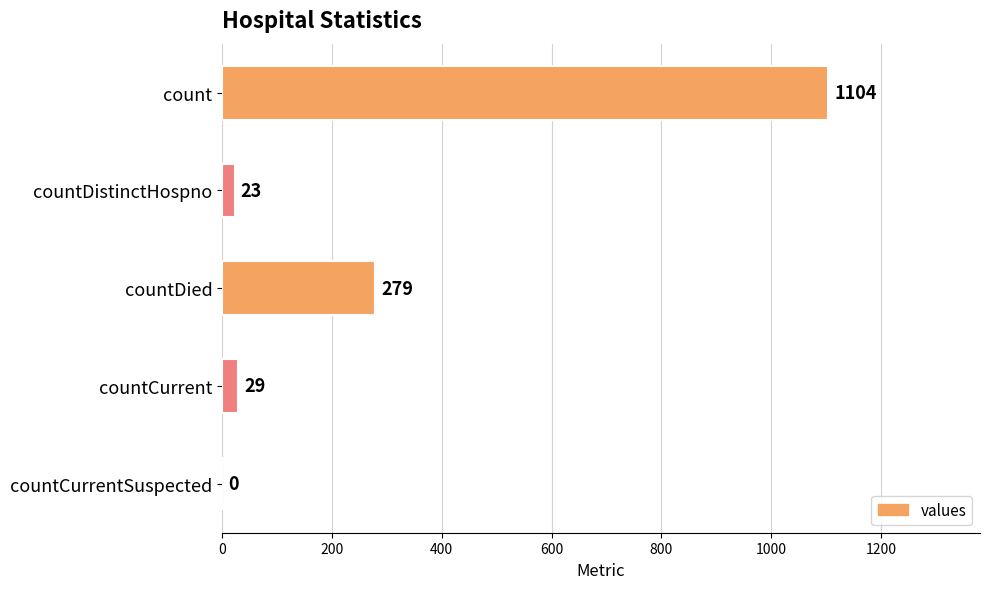

Reading top to bottom, what are all the values shown in this chart?

count=1104	countDistinctHospno=23	countDied=279	countCurrent=29	countCurrentSuspected=0